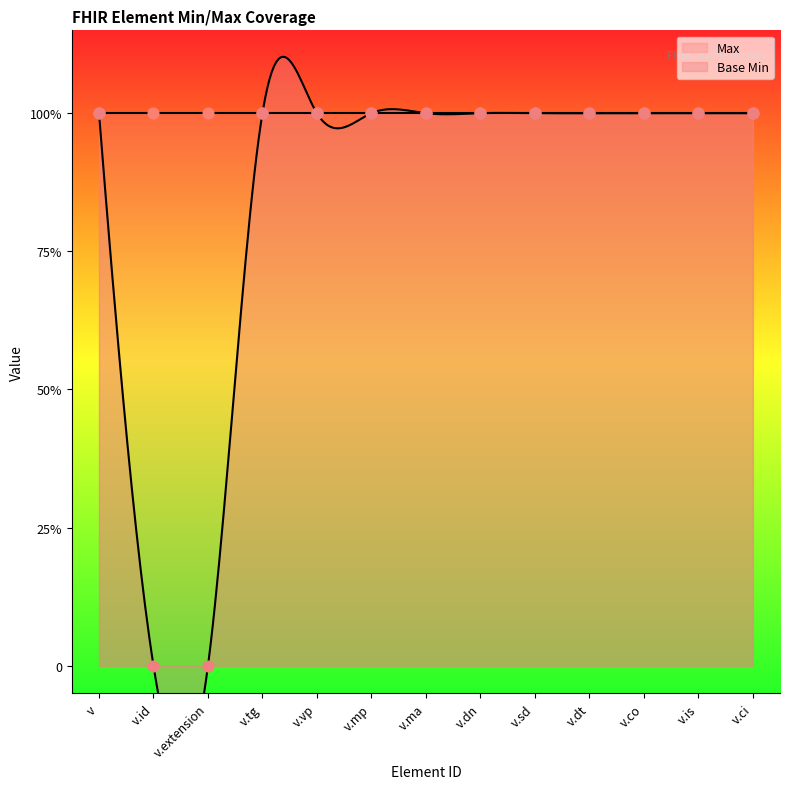

Between v.dn and v.is, which is larger?

v.dn